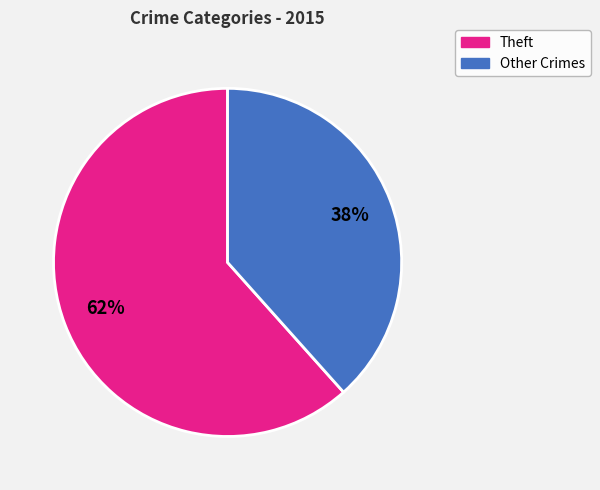

Is there a majority slice in this chart?

Yes